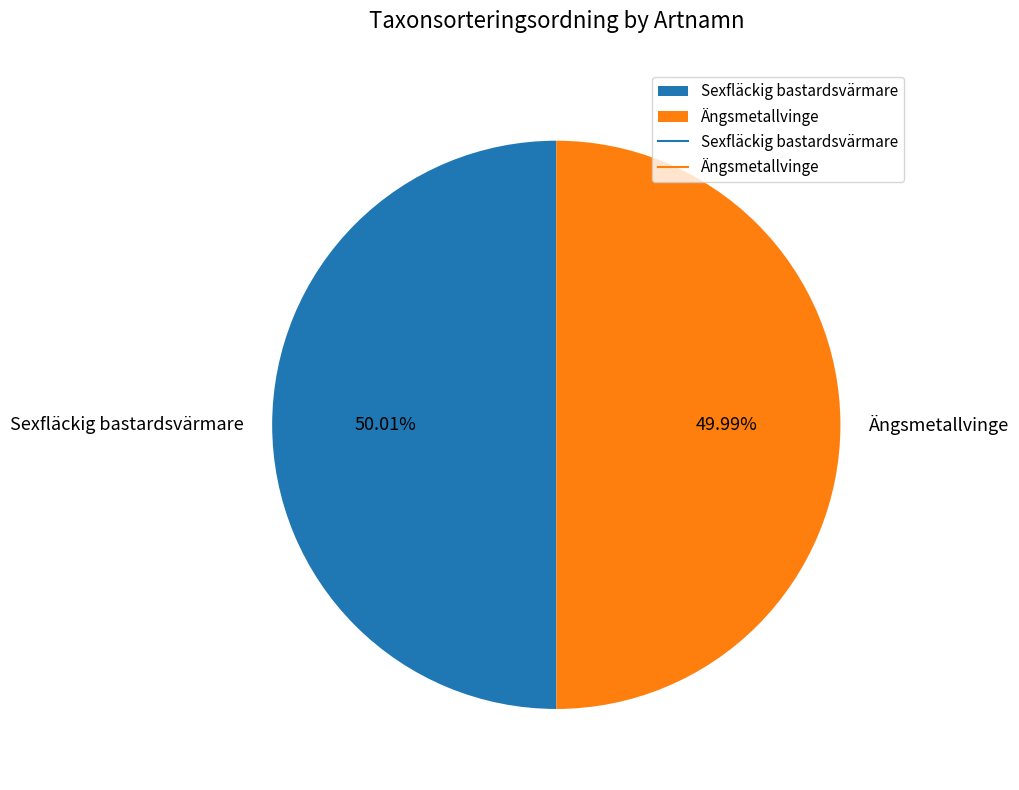

Do Sexfläckig bastardsvärmare and Ängsmetallvinge together represent more than half of the pie?

Yes